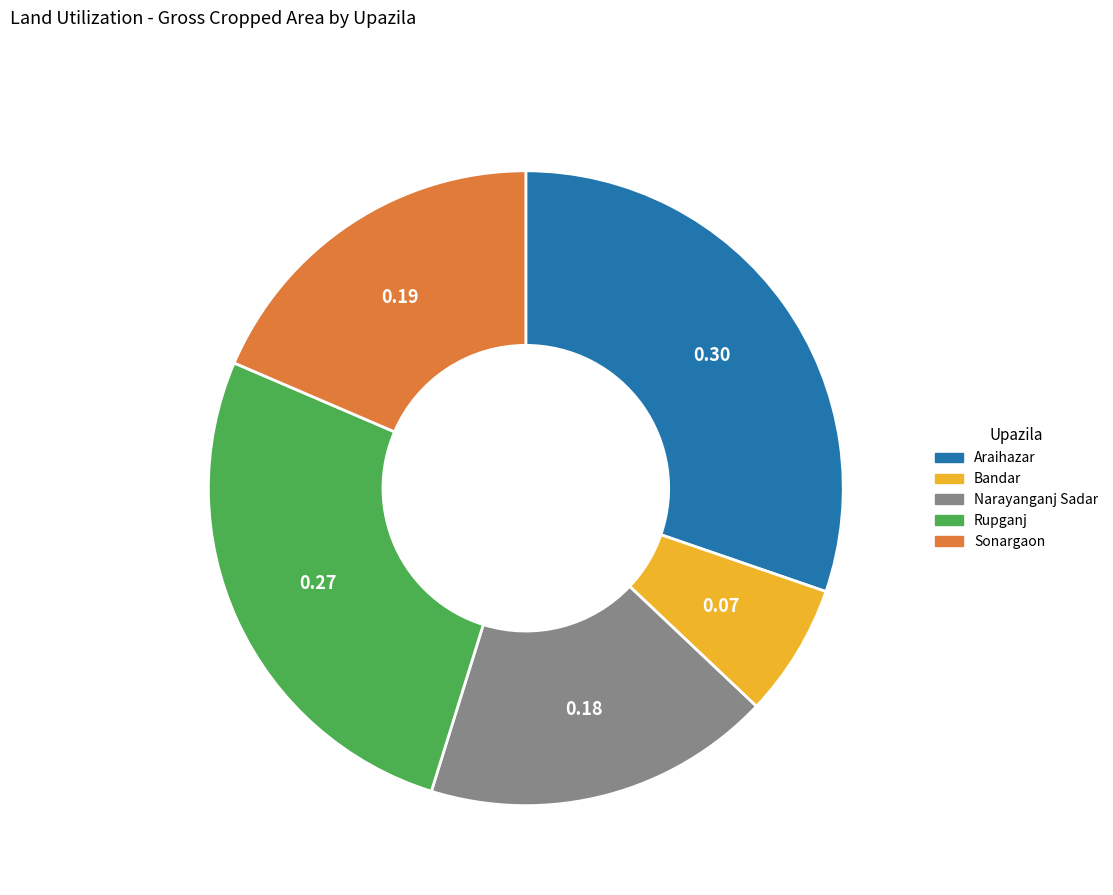

Do Bandar and Sonargaon together represent more than half of the pie?

No